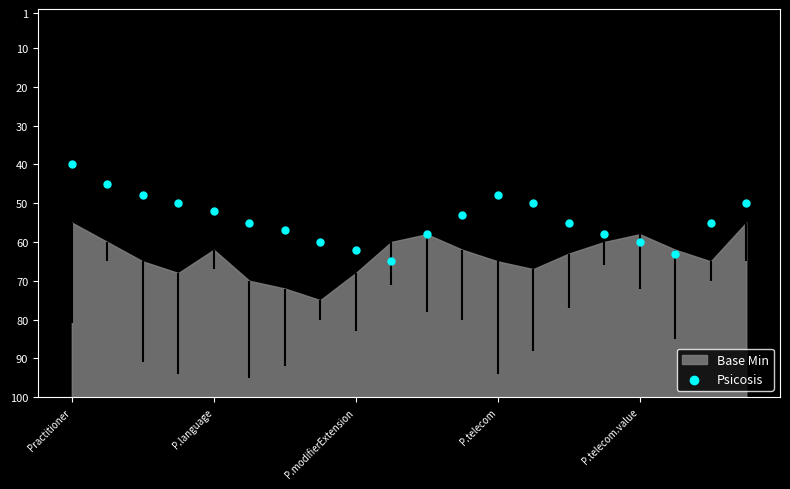

Between 17 and P.language, which is larger?

17